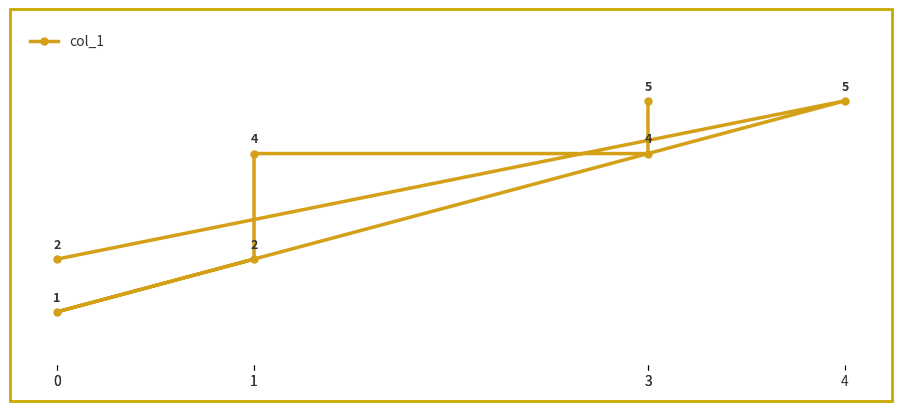

List the labels in order of value, largest first.

3, 4, 3, 1, 1, 0, 0